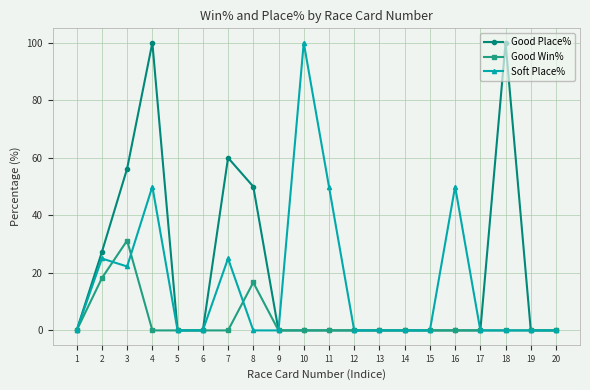

What is the spread (max minus min) of values at 8?

50.0